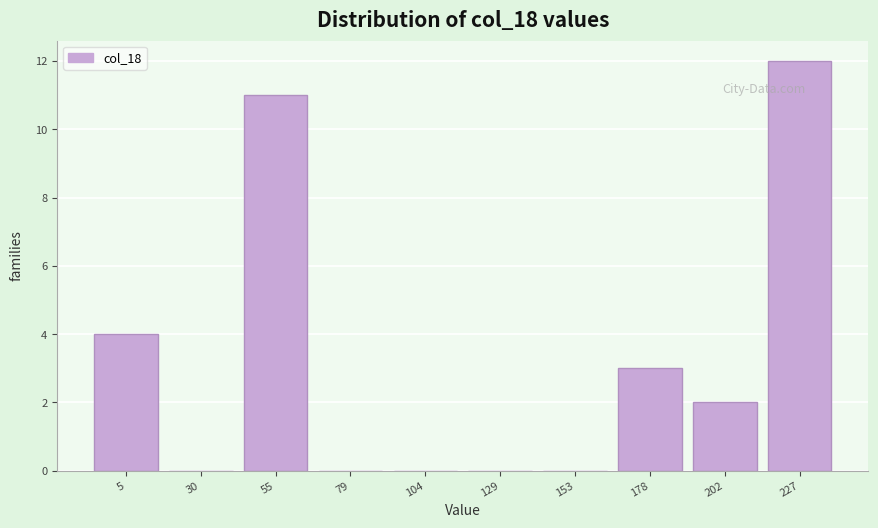

Reading left to right, transcribe all the data shown in this chart.

5=4	30=0	55=11	79=0	104=0	129=0	153=0	178=3	202=2	227=12